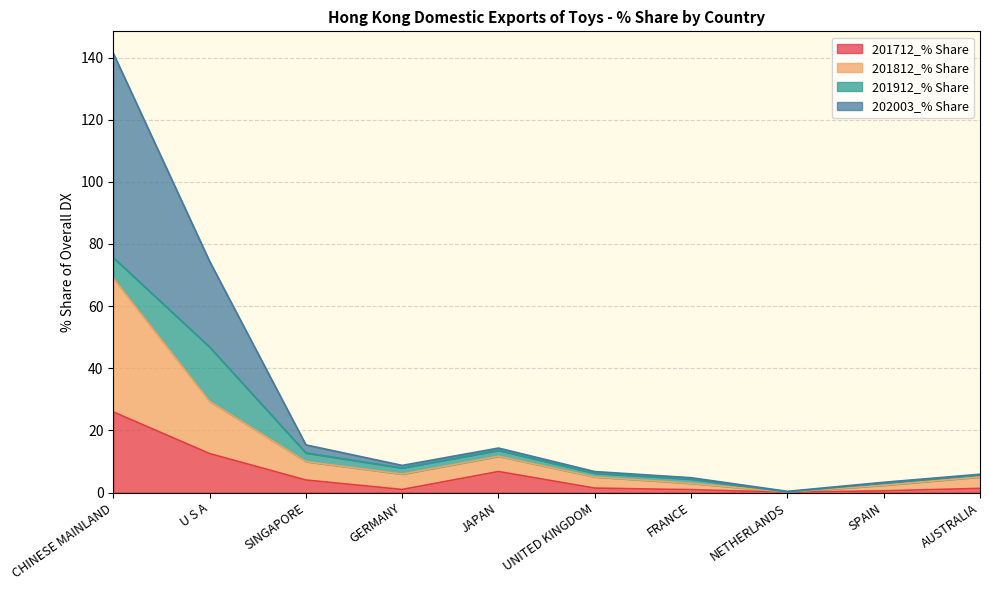

At which category is the sum across all series the highest?

CHINESE MAINLAND